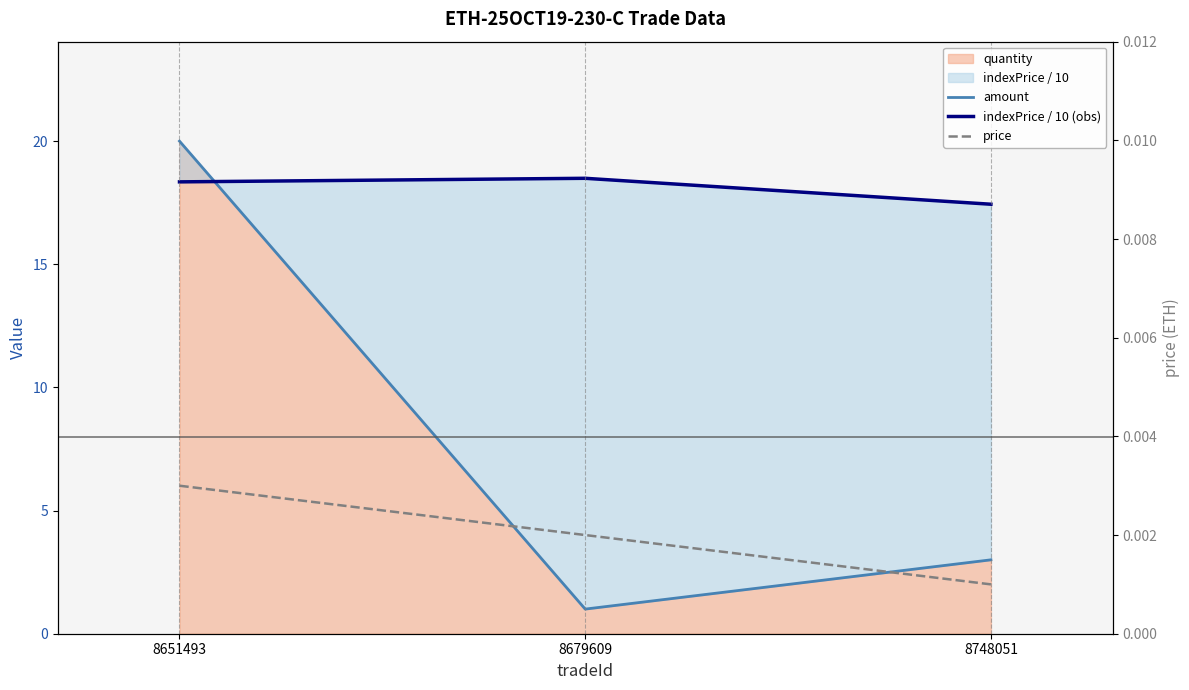

Count the amount values in the range 1 to 20.

3